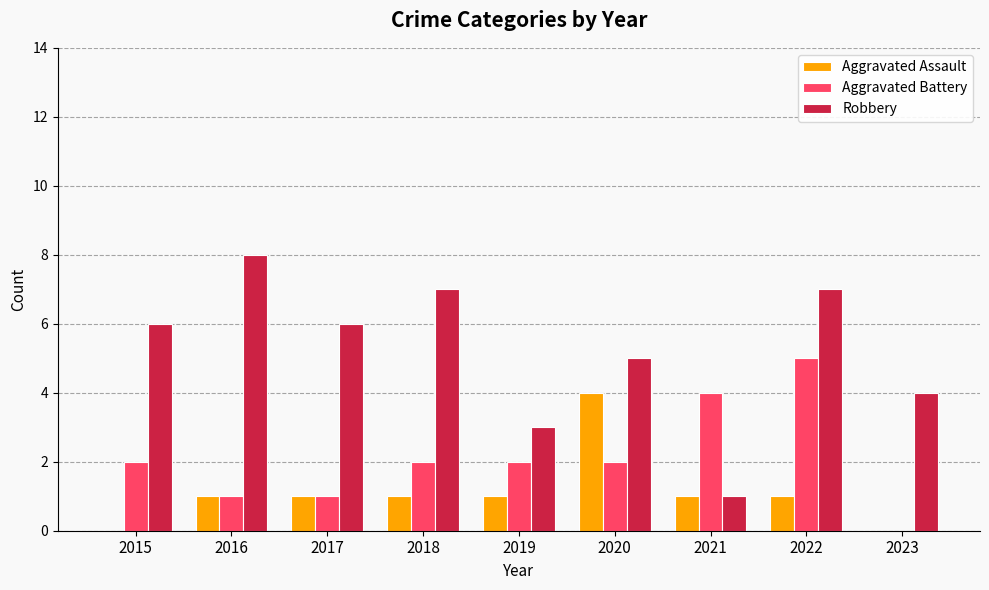

How many values in Aggravated Battery are above zero?

8